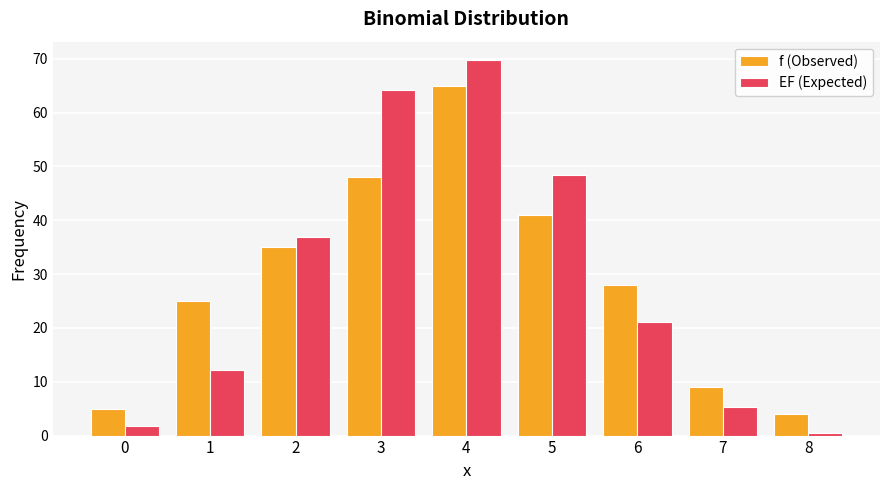

At which label does EF (Expected) first exceed 21?

2